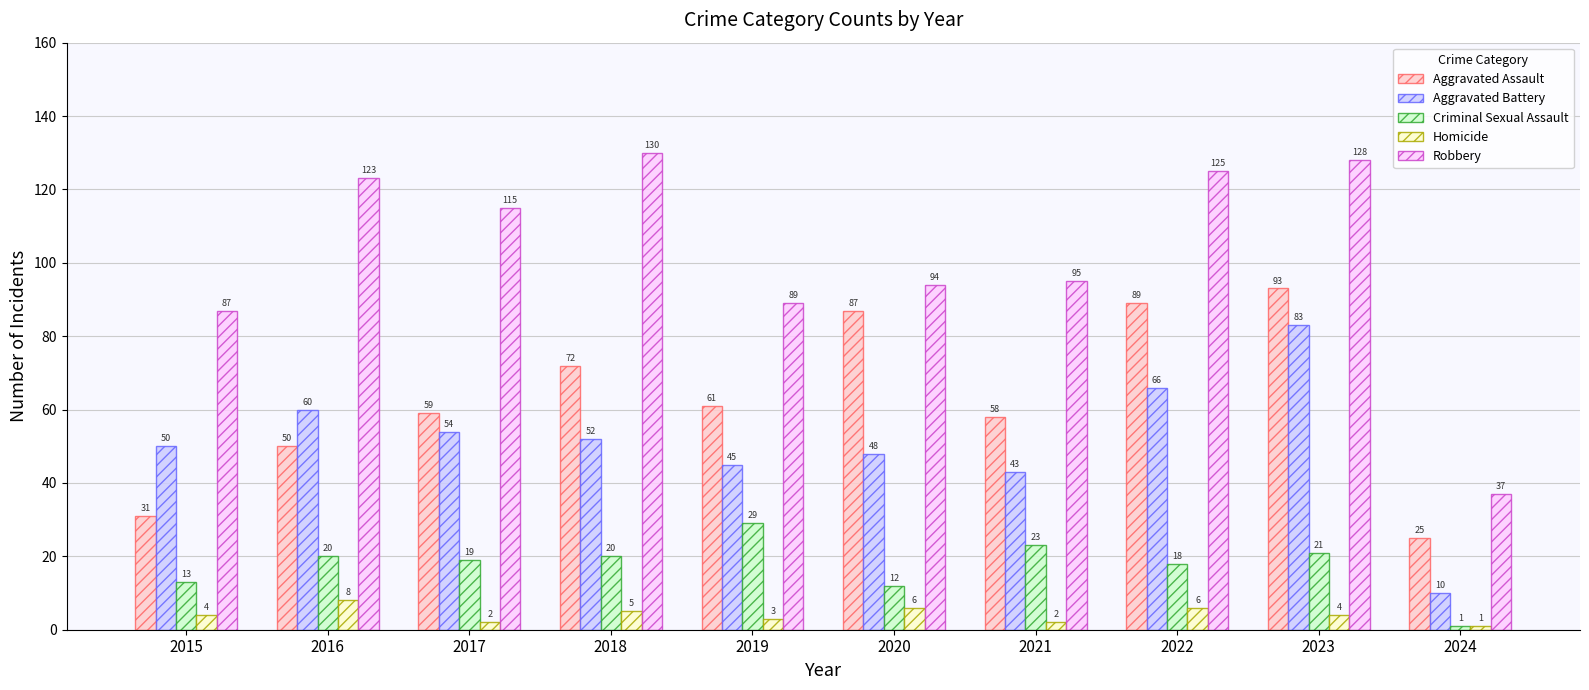

What is the difference between the second highest and second lowest values in the Homicide series?

4